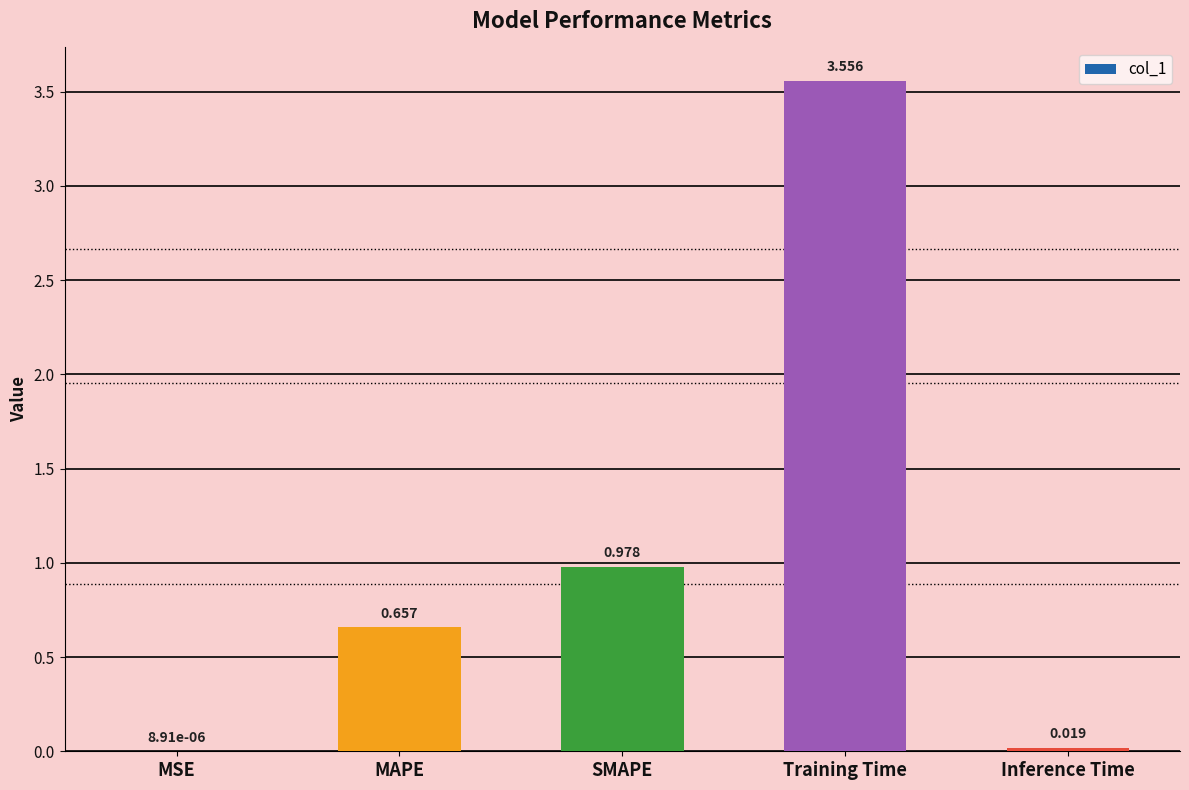

Between Training Time and SMAPE, which is larger?

Training Time